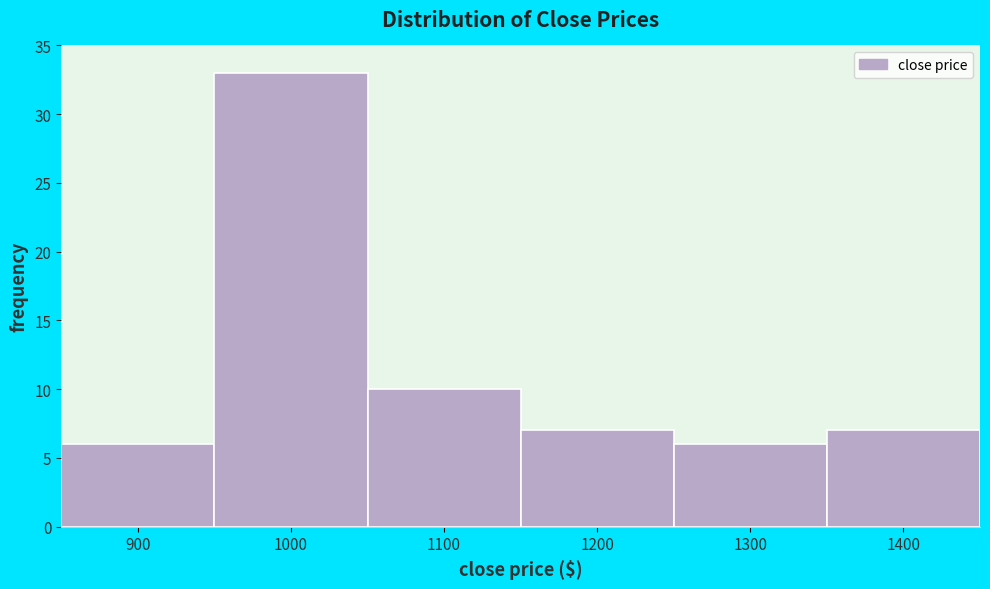

Reading left to right, what are all the values shown in this chart?

900=6	1000=33	1100=10	1200=7	1300=6	1400=7